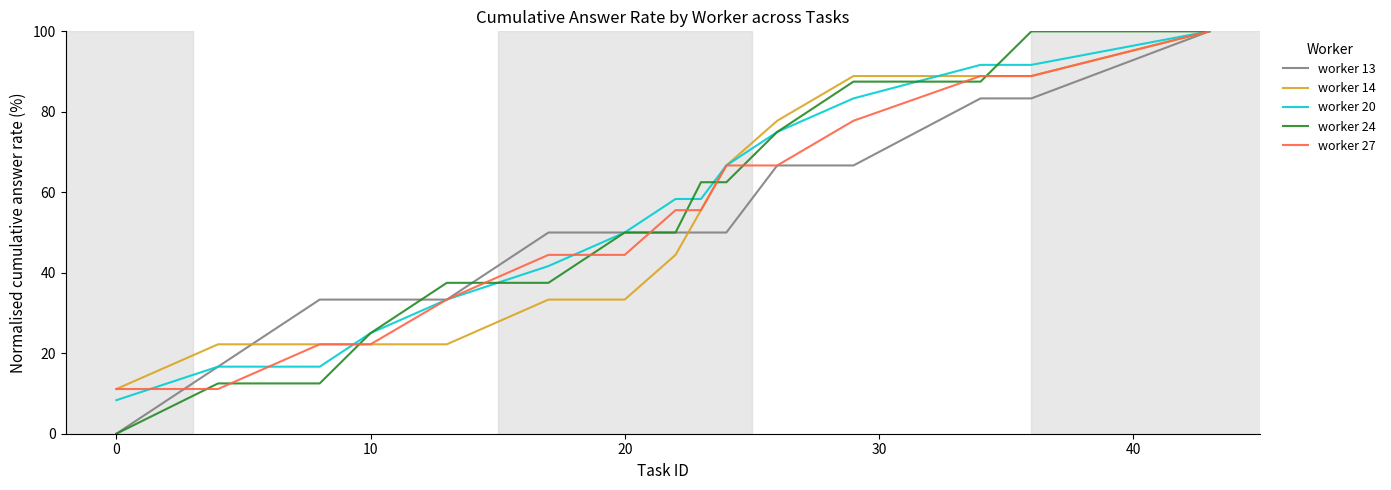

How many distinct data groups are displayed?

5